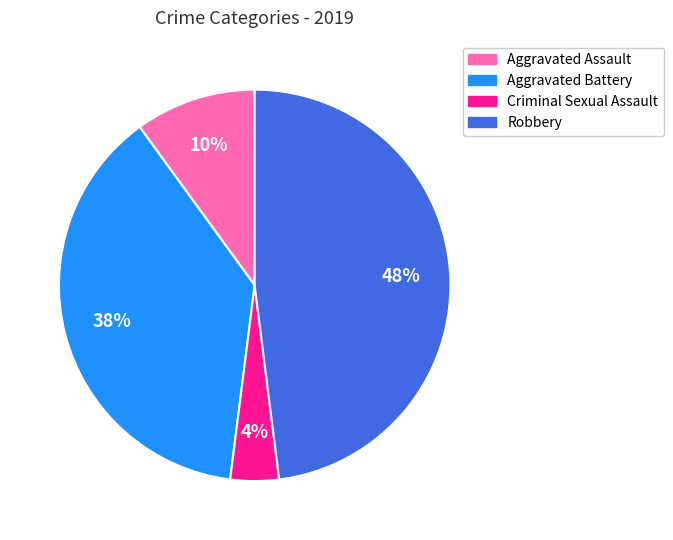

What is the largest slice in the pie chart?

Robbery